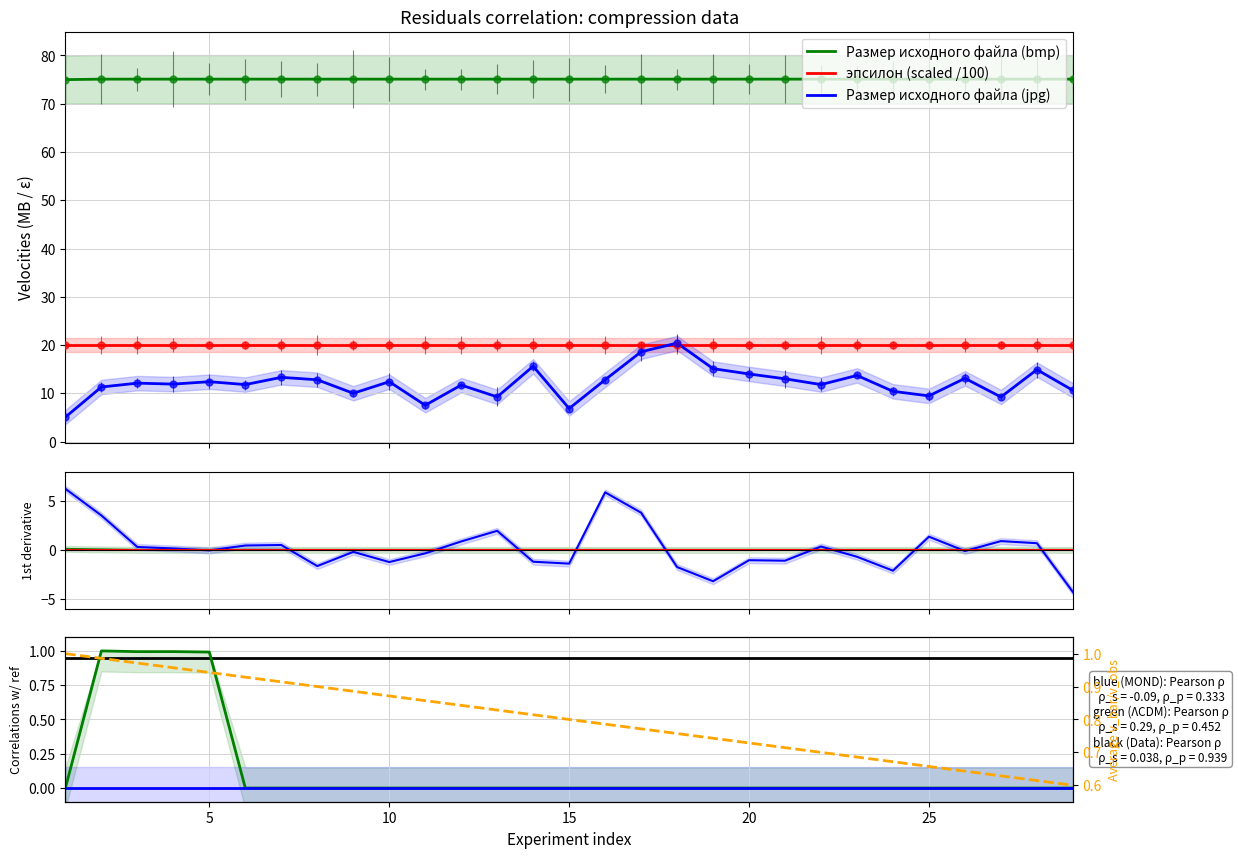

Between 27 and 21, which is larger?

21